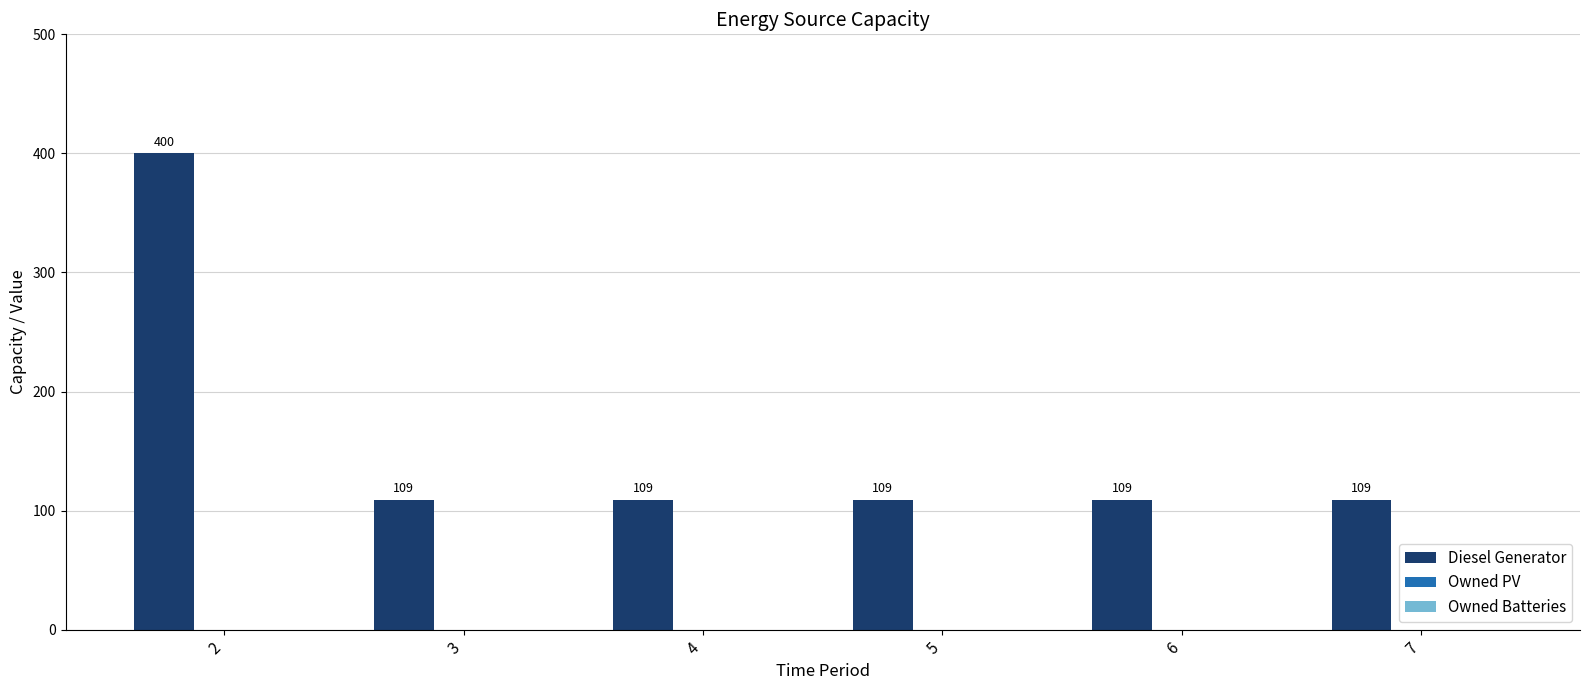

What is the value of the 4th bar from the left?

109